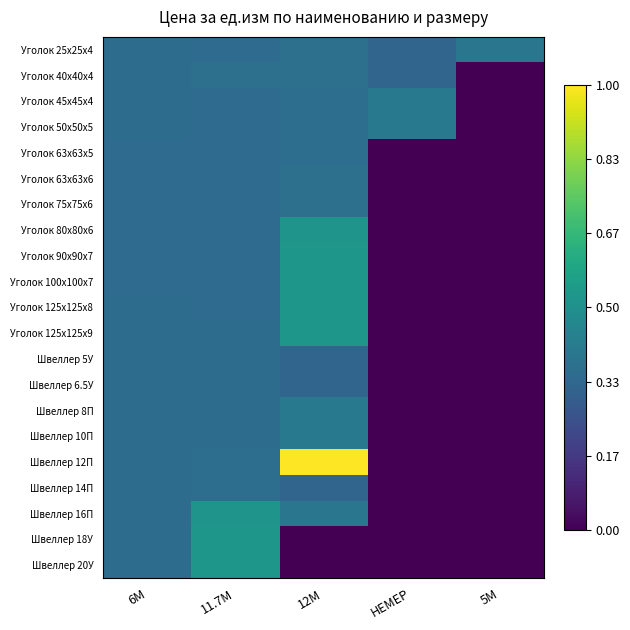

Reading left to right, list all the values displayed in this chart.

Уголок 25x25x4: 6М=0.4	11.7М=0.3	12М=0.4	НЕМЕР=0.3	5М=0.4
Уголок 40x40x4: 6М=0.4	11.7М=0.4	12М=0.4	НЕМЕР=0.3	5М=0.0
Уголок 45x45x4: 6М=0.4	11.7М=0.3	12М=0.4	НЕМЕР=0.4	5М=0.0
Уголок 50x50x5: 6М=0.4	11.7М=0.3	12М=0.4	НЕМЕР=0.4	5М=0.0
Уголок 63x63x5: 6М=0.3	11.7М=0.3	12М=0.4	НЕМЕР=0.0	5М=0.0
Уголок 63x63x6: 6М=0.3	11.7М=0.3	12М=0.4	НЕМЕР=0.0	5М=0.0
Уголок 75x75x6: 6М=0.3	11.7М=0.3	12М=0.4	НЕМЕР=0.0	5М=0.0
Уголок 80x80x6: 6М=0.3	11.7М=0.3	12М=0.5	НЕМЕР=0.0	5М=0.0
Уголок 90x90x7: 6М=0.3	11.7М=0.3	12М=0.5	НЕМЕР=0.0	5М=0.0
Уголок 100x100x7: 6М=0.3	11.7М=0.3	12М=0.5	НЕМЕР=0.0	5М=0.0
Уголок 125x125x8: 6М=0.4	11.7М=0.3	12М=0.5	НЕМЕР=0.0	5М=0.0
Уголок 125x125x9: 6М=0.4	11.7М=0.4	12М=0.5	НЕМЕР=0.0	5М=0.0
Швеллер 5У: 6М=0.4	11.7М=0.4	12М=0.3	НЕМЕР=0.0	5М=0.0
Швеллер 6.5У: 6М=0.4	11.7М=0.4	12М=0.3	НЕМЕР=0.0	5М=0.0
Швеллер 8П: 6М=0.4	11.7М=0.4	12М=0.4	НЕМЕР=0.0	5М=0.0
Швеллер 10П: 6М=0.4	11.7М=0.4	12М=0.4	НЕМЕР=0.0	5М=0.0
Швеллер 12П: 6М=0.4	11.7М=0.4	12М=1.0	НЕМЕР=0.0	5М=0.0
Швеллер 14П: 6М=0.4	11.7М=0.4	12М=0.3	НЕМЕР=0.0	5М=0.0
Швеллер 16П: 6М=0.4	11.7М=0.5	12М=0.4	НЕМЕР=0.0	5М=0.0
Швеллер 18У: 6М=0.4	11.7М=0.5	12М=0.0	НЕМЕР=0.0	5М=0.0
Швеллер 20У: 6М=0.4	11.7М=0.5	12М=0.0	НЕМЕР=0.0	5М=0.0